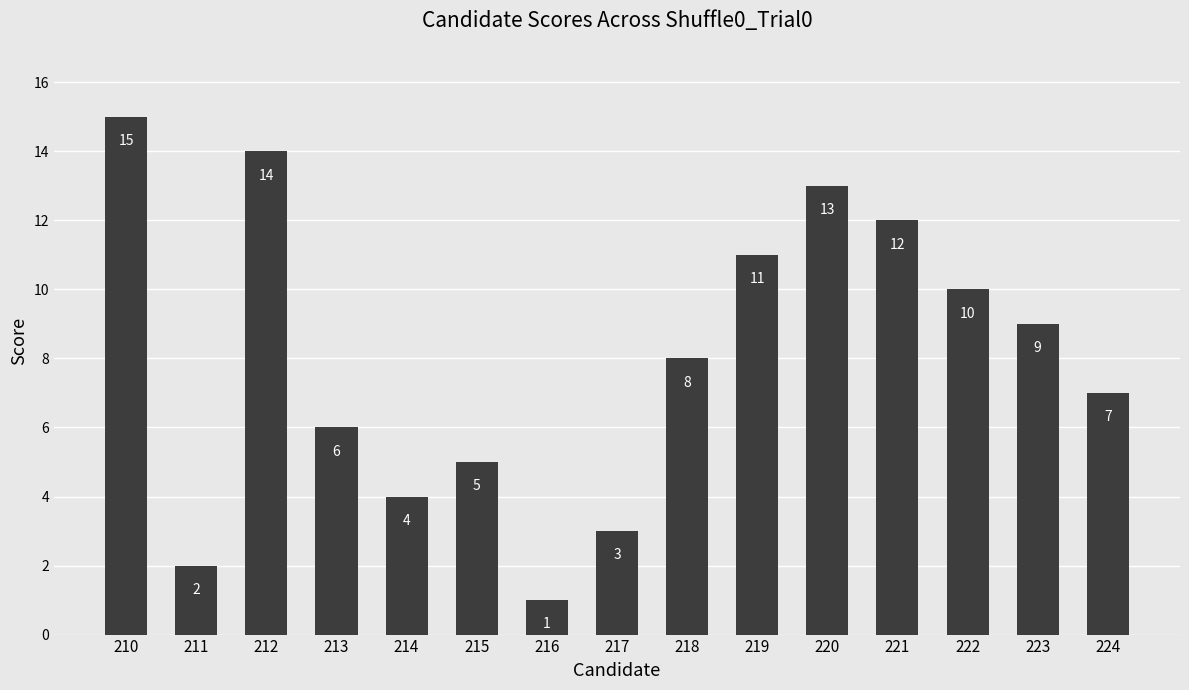

True or false: the data shows 4 at 219.

False